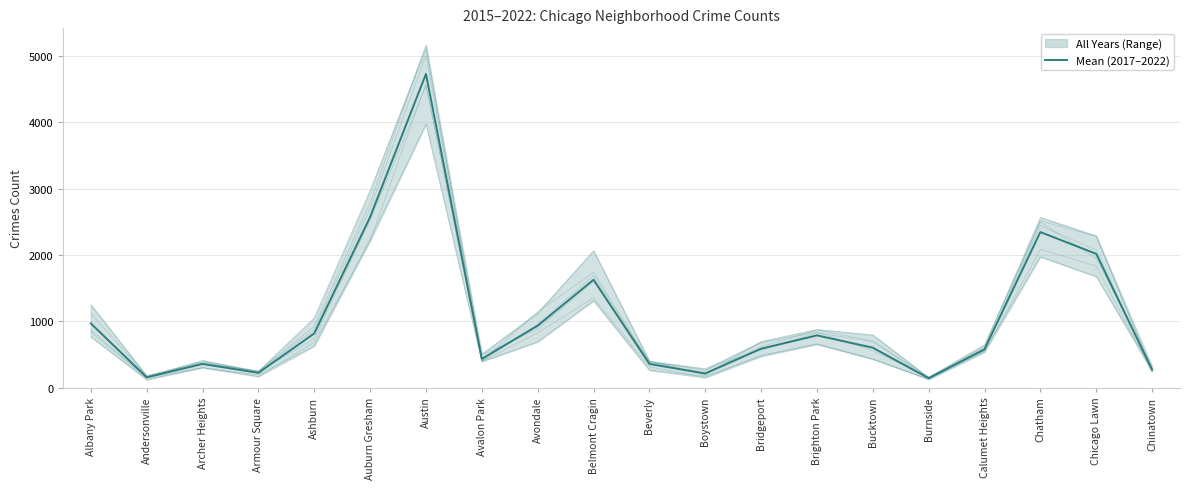

Where is the first local maximum?

Archer Heights